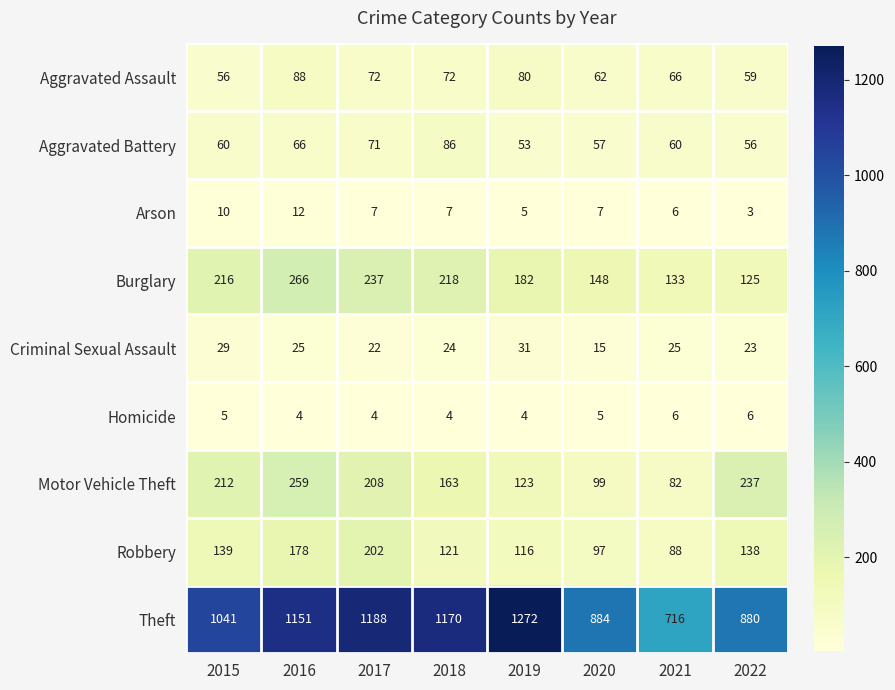

Between 2015 and 2017, which series saw the biggest shift?

Theft